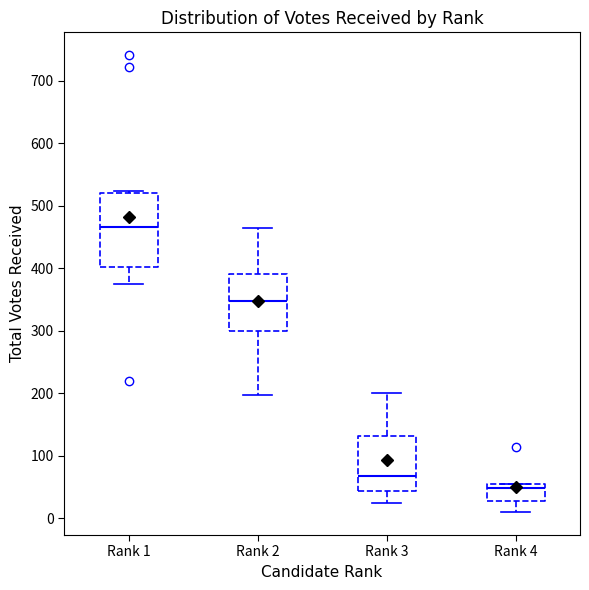

Which box is the tallest, from its lower edge to its upper edge?

Rank 1